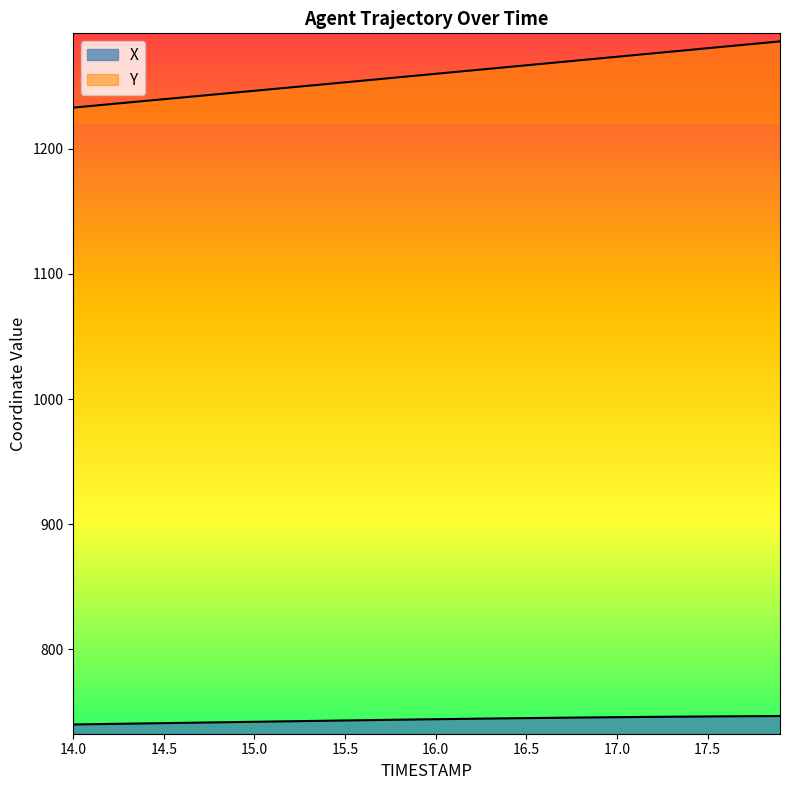

Reading left to right, what are all the values shown in this chart?

X: 739.9	740.1	740.3	740.5	740.7	740.9	741.2	741.4	741.6	741.8	742.0	742.2	742.5	742.7	742.9	743.1	743.3	743.5	743.7	743.9	744.1	744.3	744.5	744.6	744.8	745.0	745.1	745.3	745.4	745.6	745.7	745.8	746.0	746.1	746.2	746.3	746.4	746.5	746.5	746.6
Y: 1233.0	1234.3	1235.7	1237.0	1238.3	1239.7	1241.0	1242.4	1243.7	1245.1	1246.4	1247.8	1249.1	1250.5	1251.8	1253.2	1254.5	1255.9	1257.2	1258.6	1260.0	1261.3	1262.7	1264.0	1265.4	1266.8	1268.1	1269.5	1270.9	1272.2	1273.6	1275.0	1276.3	1277.7	1279.1	1280.4	1281.8	1283.2	1284.5	1285.9